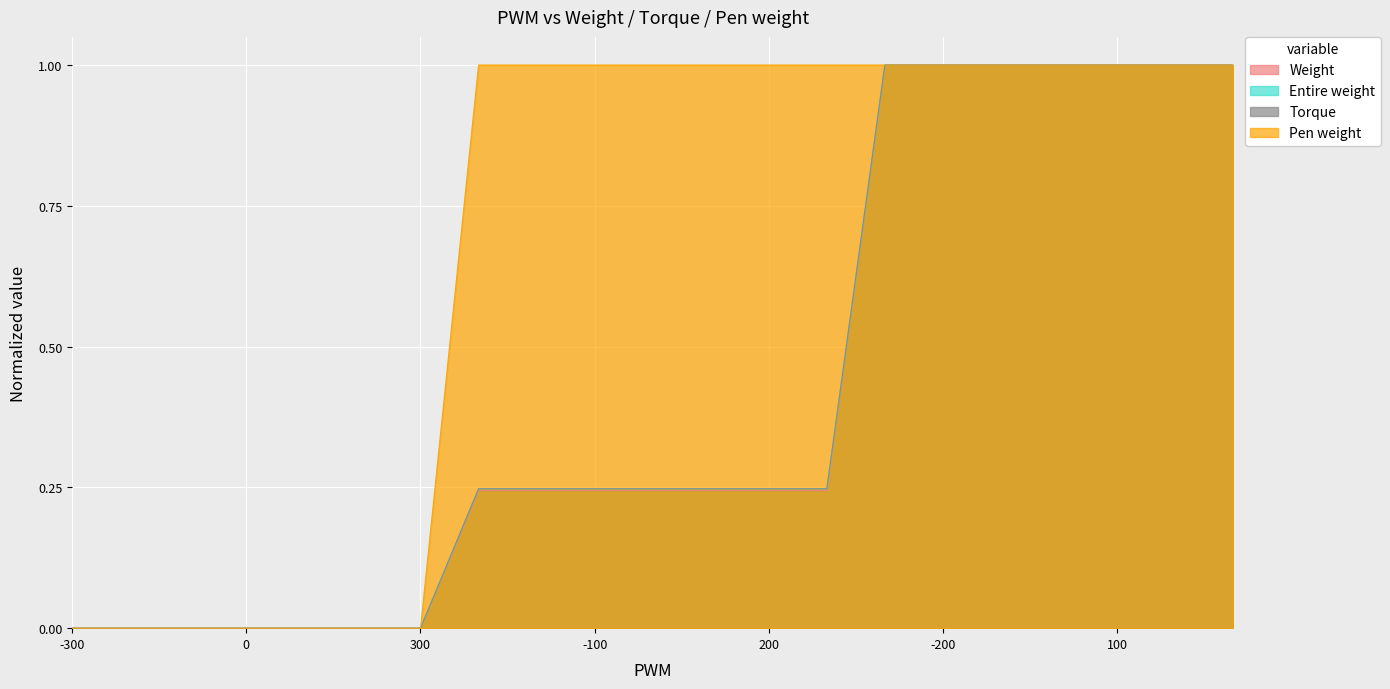

Reading right to left, extract all data points from this chart.

Weight: 1.0	1.0	1.0	1.0	1.0	1.0	1.0	0.2	0.2	0.2	0.2	0.2	0.2	0.2	0.0	0.0	0.0	0.0	0.0	0.0	0.0
Entire weight: 1.0	1.0	1.0	1.0	1.0	1.0	1.0	0.2	0.2	0.2	0.2	0.2	0.2	0.2	0.0	0.0	0.0	0.0	0.0	0.0	0.0
Torque: 1.0	1.0	1.0	1.0	1.0	1.0	1.0	0.2	0.2	0.2	0.2	0.2	0.2	0.2	0.0	0.0	0.0	0.0	0.0	0.0	0.0
Pen weight: 1.0	1.0	1.0	1.0	1.0	1.0	1.0	1.0	1.0	1.0	1.0	1.0	1.0	1.0	0.0	0.0	0.0	0.0	0.0	0.0	0.0